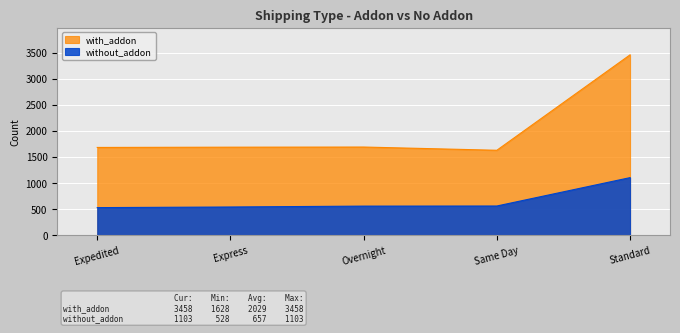

What is the difference between the highest and lowest values at Express?

1147